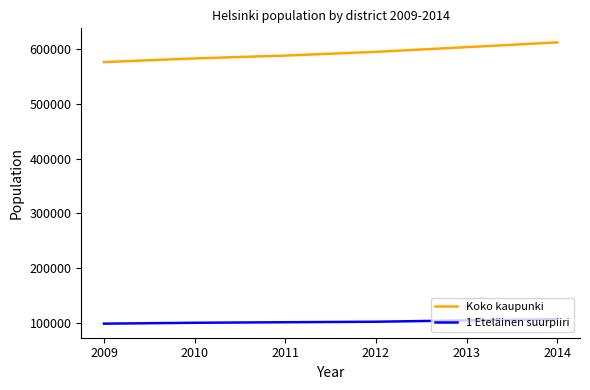

Rank the series by their maximum value, from highest to lowest.

Koko kaupunki, 1 Eteläinen suurpiiri